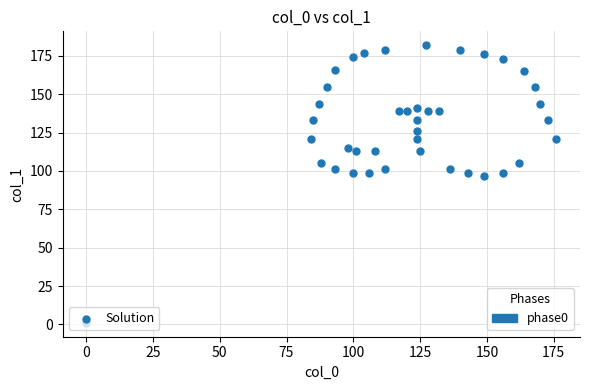

What is the range of Y values (max minus min)?

181